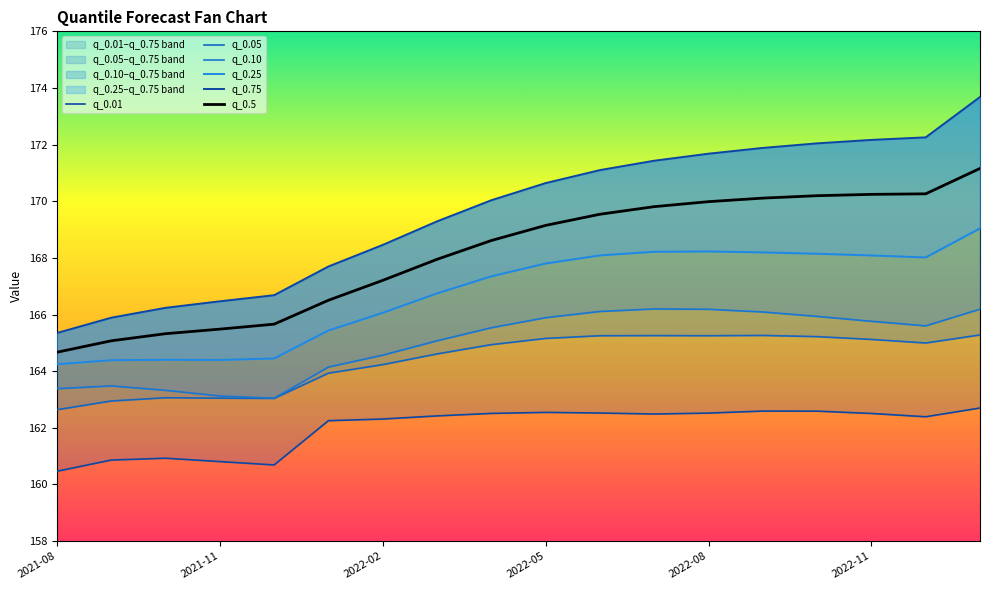

How many distinct data groups are displayed?

6